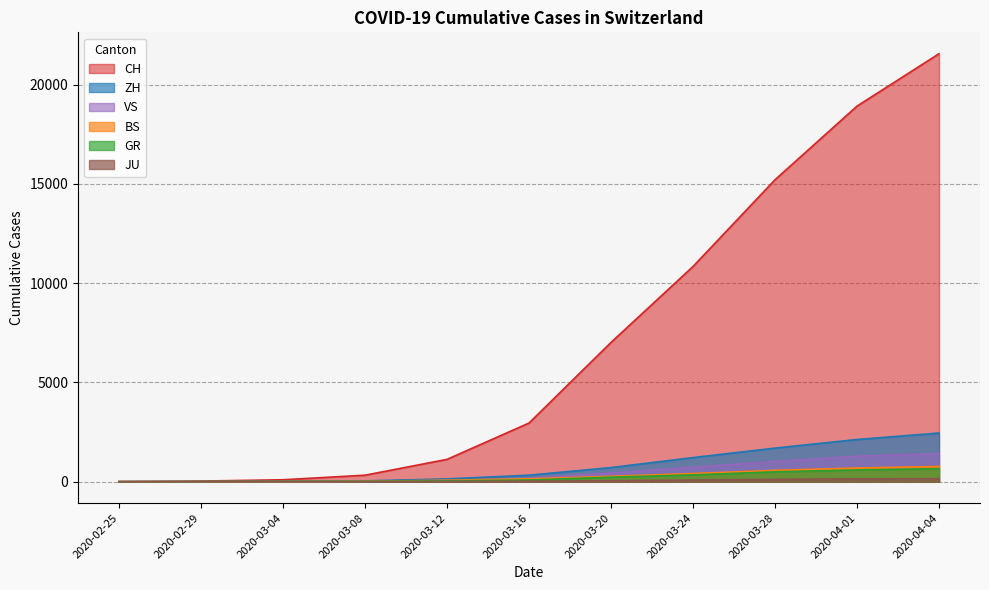

At 2020-03-08, list the series in order from smallest to largest.

JU, VS, GR, BS, ZH, CH